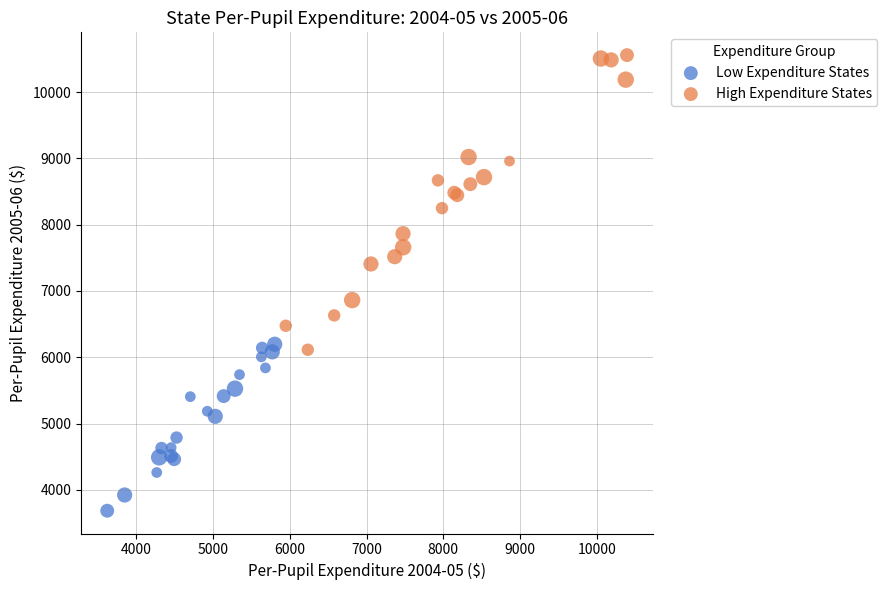

Which series contains the lowest Y value?

Low Expenditure States